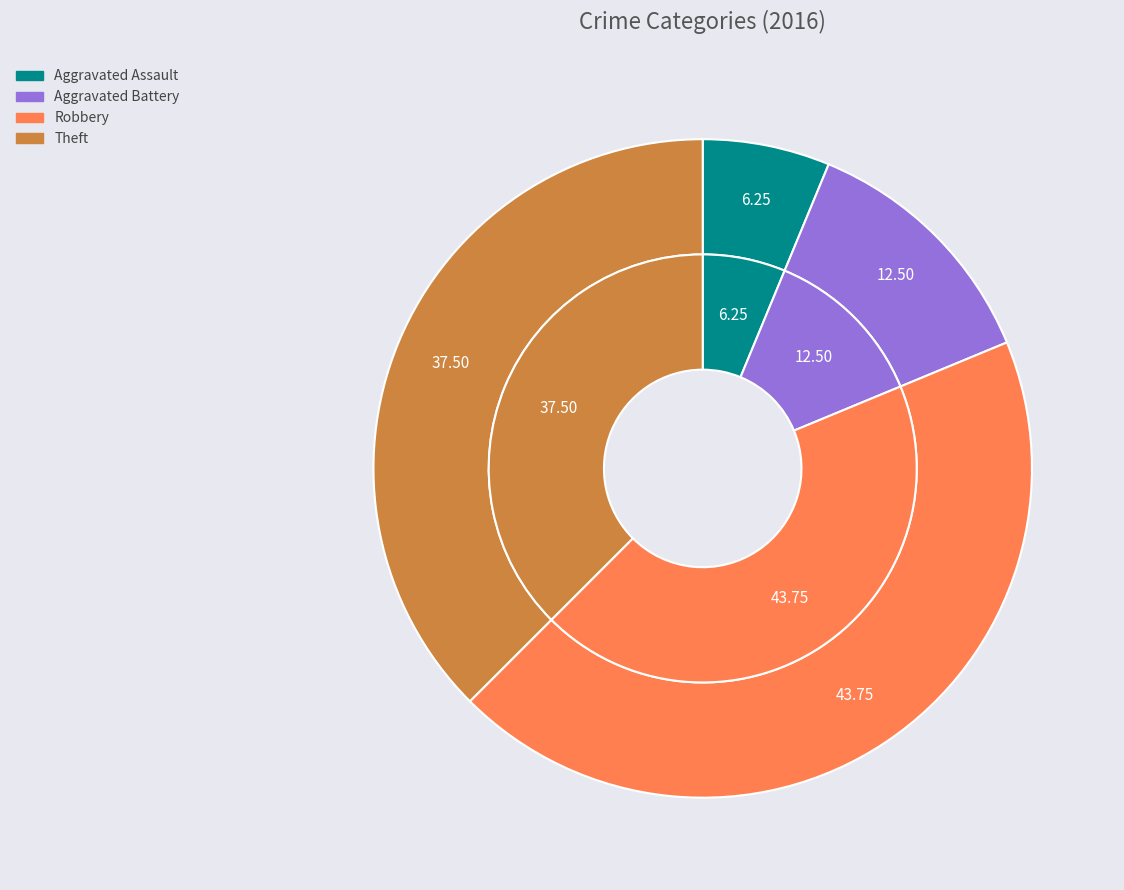

What percentage is NOT represented by Robbery?

56.2%